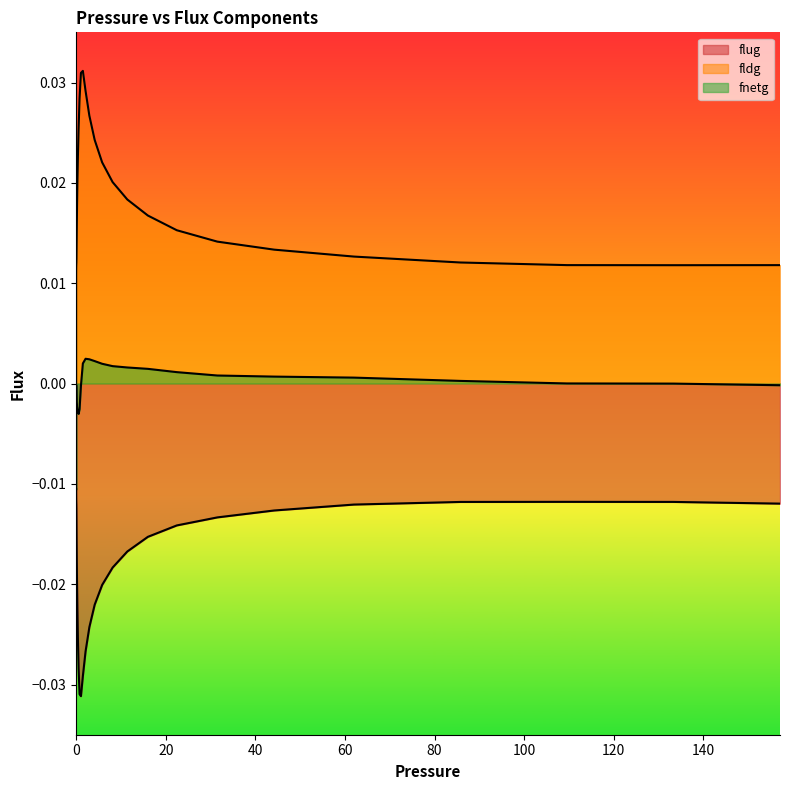

At how many categories does at least one series exceed 0?

39